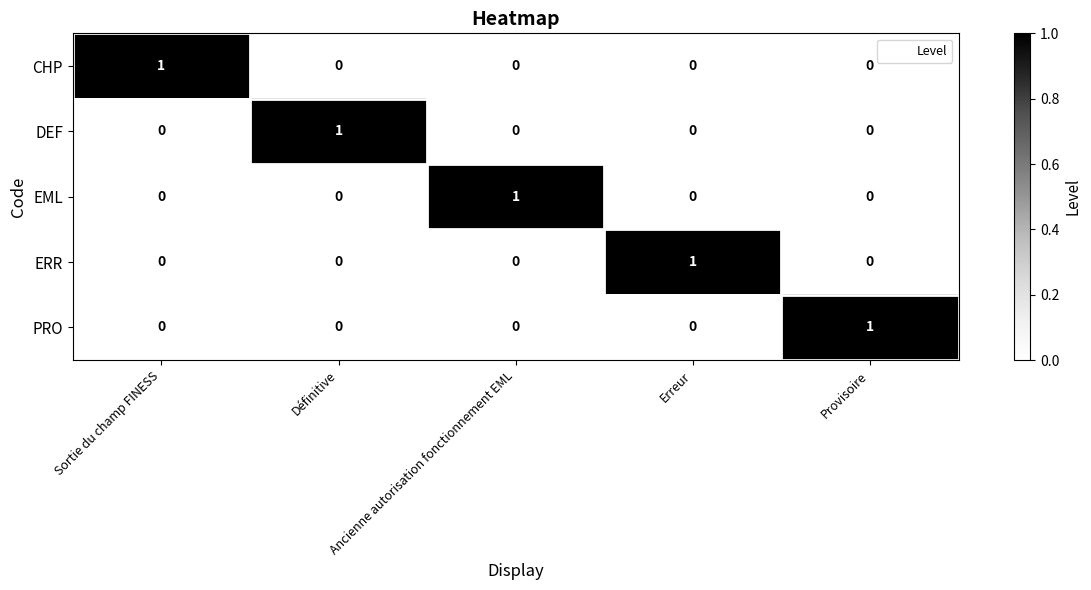

At how many categories does at least one series exceed 0?

5